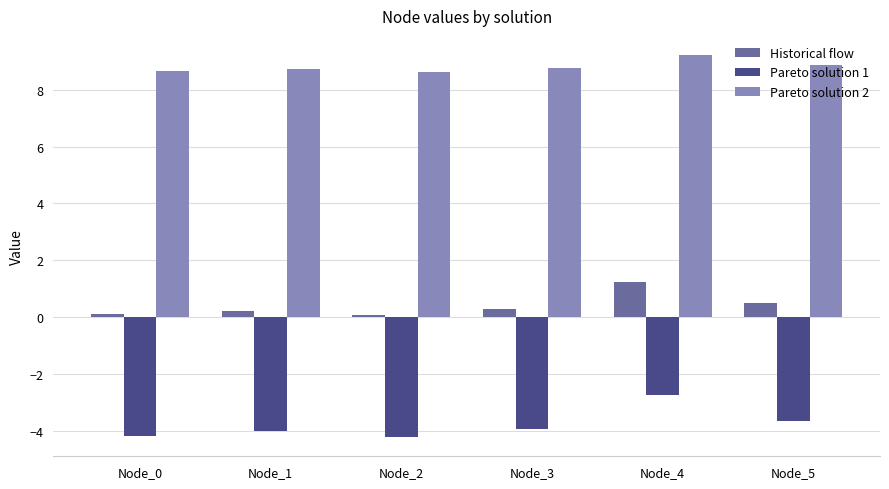

List the series in order of their overall mean, highest first.

Pareto solution 2, Historical flow, Pareto solution 1